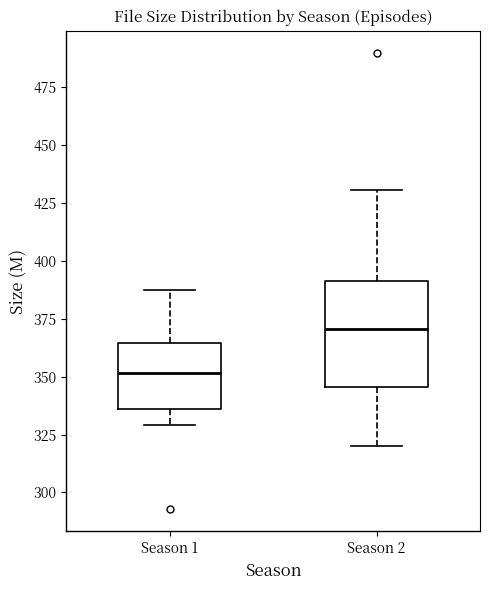

Comparing the boxes themselves (not the whiskers), which one is the tallest?

Season 2